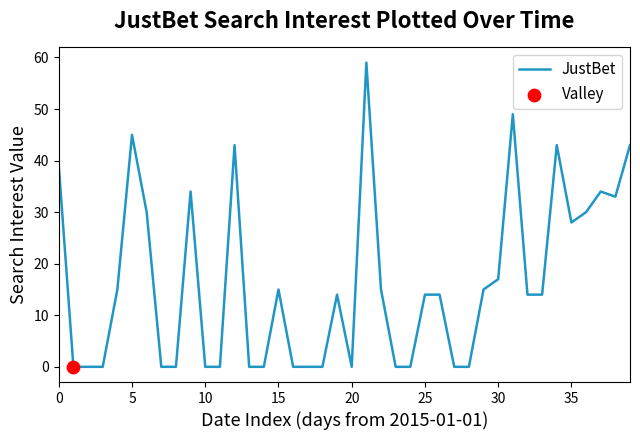

What is the difference between the maximum and minimum values?

59